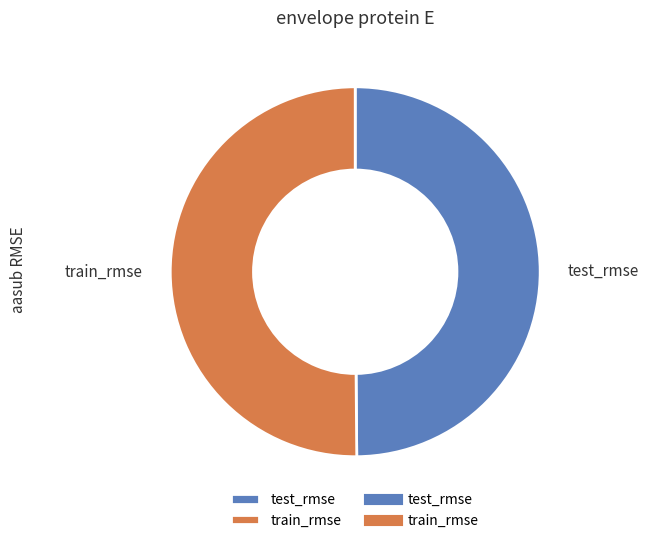

Combined, do test_rmse and train_rmse account for over 50%?

Yes